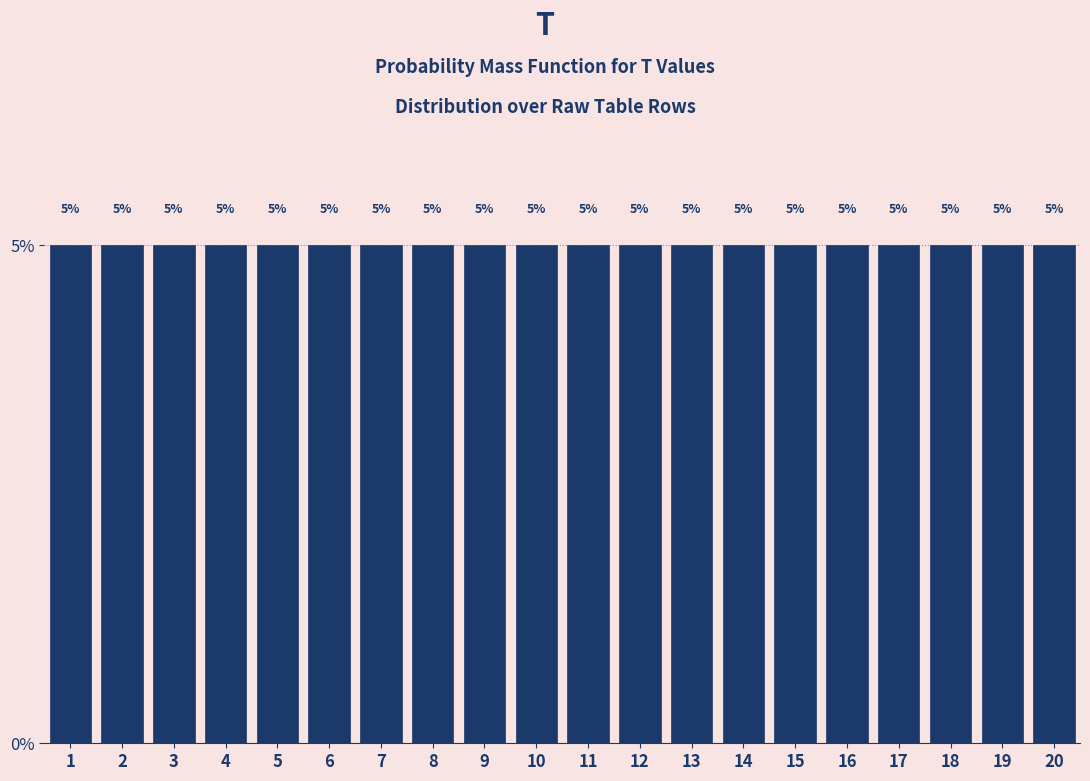

Reading left to right, transcribe this chart: for each bar, give the range it covers on the x-axis and its height.

0.5 to 1.5: 5
1.5 to 2.5: 5
2.5 to 3.5: 5
3.5 to 4.5: 5
4.5 to 5.5: 5
5.5 to 6.5: 5
6.5 to 7.5: 5
7.5 to 8.5: 5
8.5 to 9.5: 5
9.5 to 10.5: 5
10.5 to 11.5: 5
11.5 to 12.5: 5
12.5 to 13.5: 5
13.5 to 14.5: 5
14.5 to 15.5: 5
15.5 to 16.5: 5
16.5 to 17.5: 5
17.5 to 18.5: 5
18.5 to 19.5: 5
19.5 to 20.5: 5